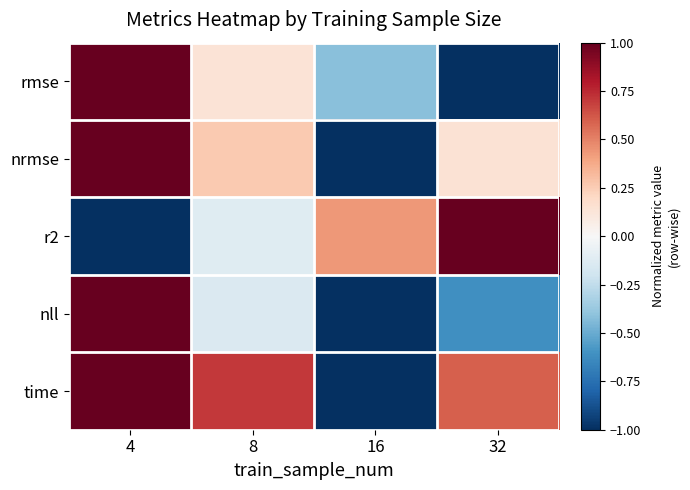

At how many categories does at least one series exceed 0?

4